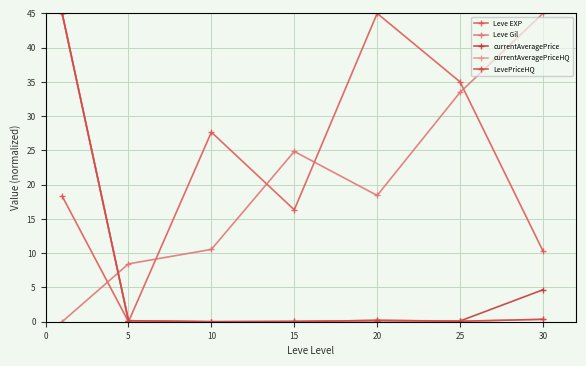

Does the chart have visible grid lines?

Yes